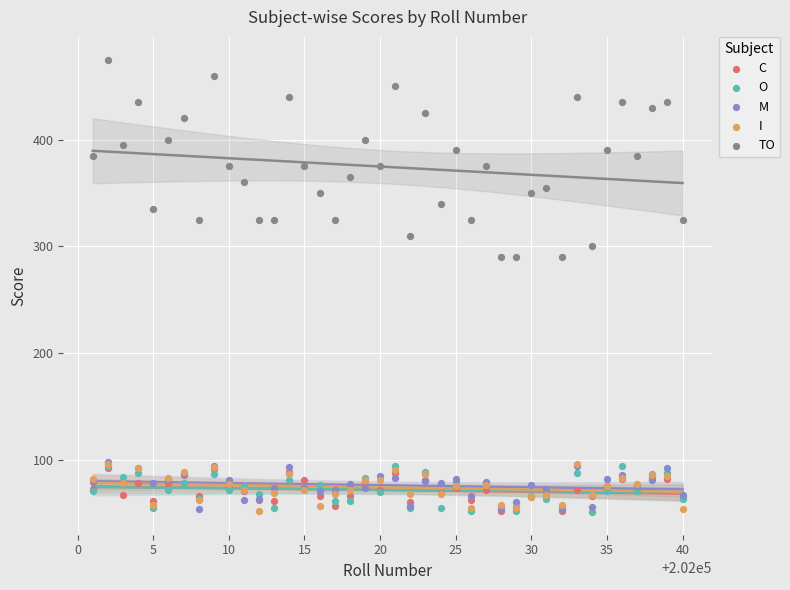

Which series reaches the maximum Y coordinate?

TO